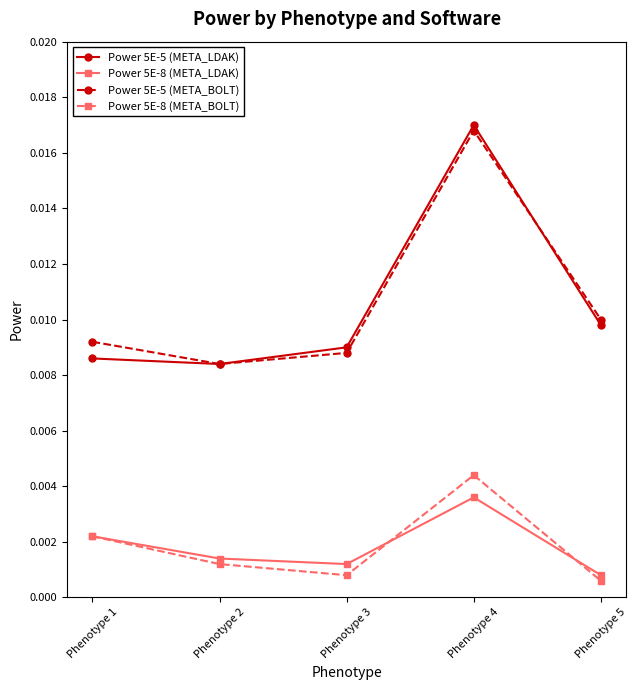

At which label does Power 5E-5 (META_LDAK) reach its peak?

Phenotype 4